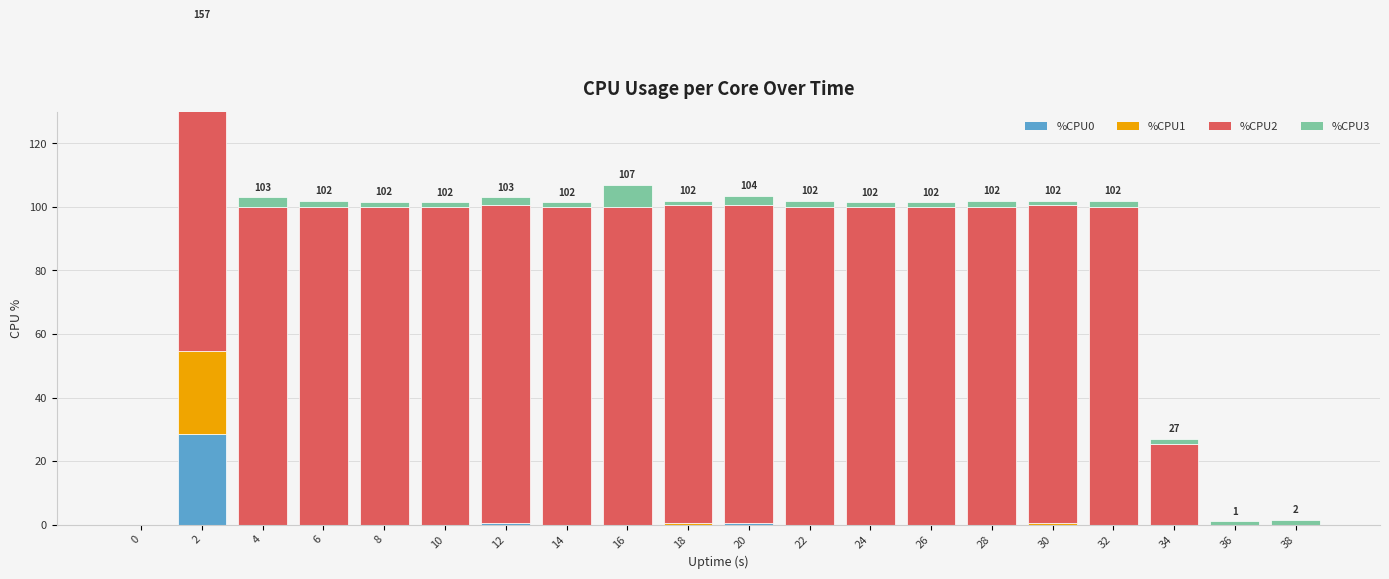

Reading right to left, list all the values displayed in this chart.

%CPU0: 38=0.0	36=0.0	34=0.0	32=0.0	30=0.0	28=0.0	26=0.0	24=0.0	22=0.0	20=0.5	18=0.0	16=0.0	14=0.0	12=0.5	10=0.0	8=0.0	6=0.0	4=0.0	2=28.6	0=0.0
%CPU1: 38=0.0	36=0.0	34=0.0	32=0.0	30=0.5	28=0.0	26=0.0	24=0.0	22=0.0	20=0.0	18=0.5	16=0.0	14=0.0	12=0.0	10=0.0	8=0.0	6=0.0	4=0.0	2=25.9	0=0.0
%CPU2: 38=0.0	36=0.0	34=25.5	32=100.0	30=100.0	28=100.0	26=100.0	24=100.0	22=100.0	20=100.0	18=100.0	16=100.0	14=100.0	12=100.0	10=100.0	8=100.0	6=100.0	4=100.0	2=92.7	0=0.0
%CPU3: 38=1.5	36=1.0	34=1.5	32=2.0	30=1.5	28=2.0	26=1.5	24=1.5	22=2.0	20=3.0	18=1.5	16=7.0	14=1.5	12=2.5	10=1.5	8=1.7	6=2.0	4=3.0	2=10.2	0=0.0